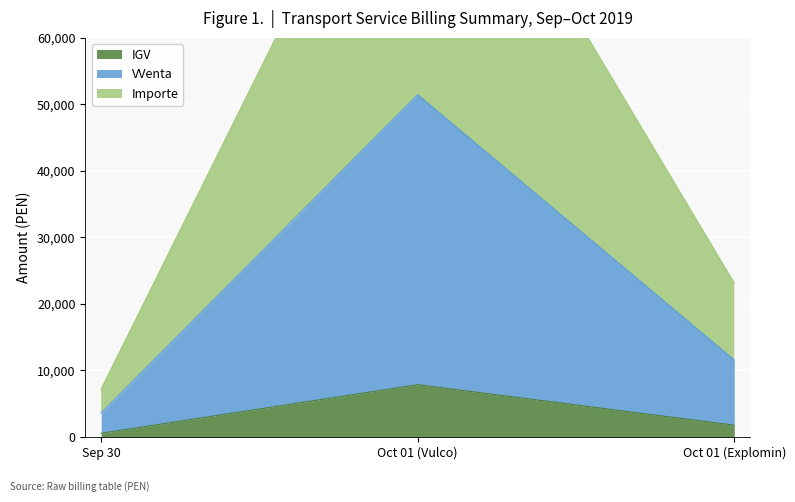

At which label does IGV reach its peak?

Oct 01 (Vulco)